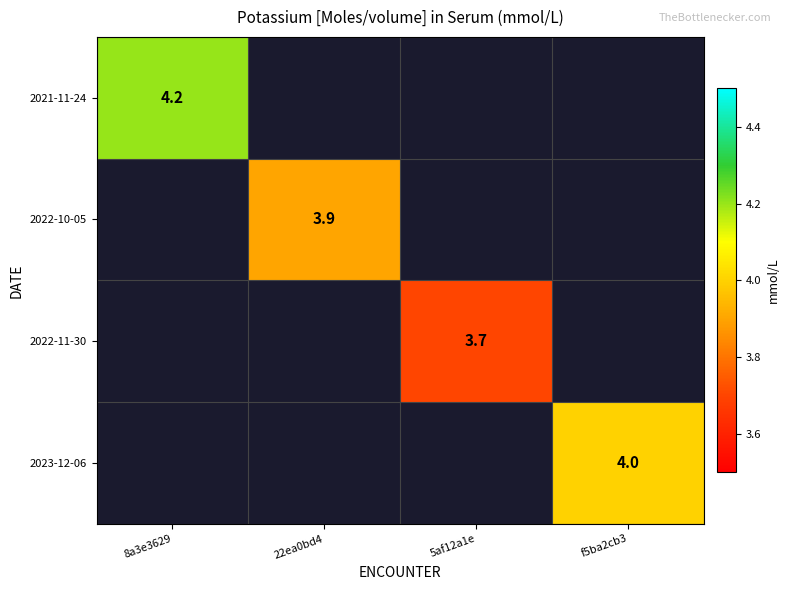

The 2022-11-30 series shows 1.6 at 5af12a1e. True or false?

False